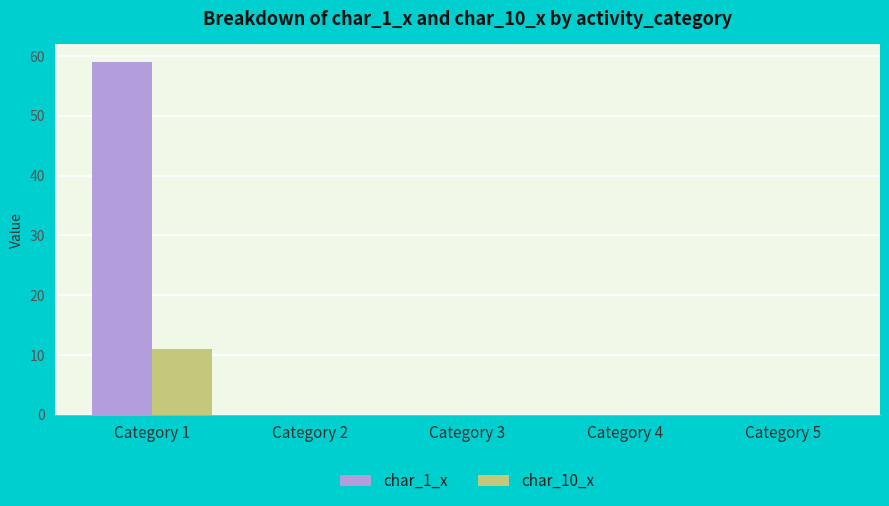

True or false: char_10_x has a value of 0 at Category 4.

True